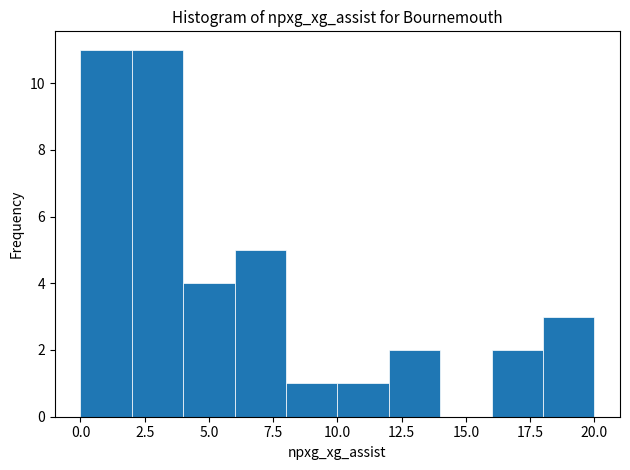

Reading left to right, list every bar in this chart as the range it spans on the x-axis followed by its height. The values are not printed on the chart, so give them approximately, as read against the axis.

0 to 2: 11
2 to 4: 11
4 to 6: 4
6 to 8: 5
8 to 10: 1
10 to 12: 1
12 to 14: 2
14 to 16: 0
16 to 18: 2
18 to 20: 3